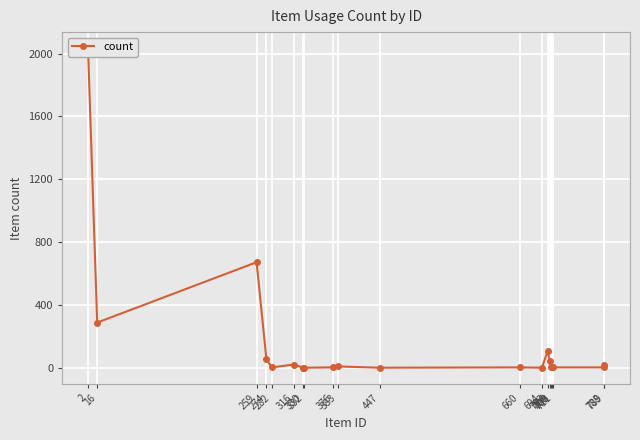

What is the greatest value displayed?

2035